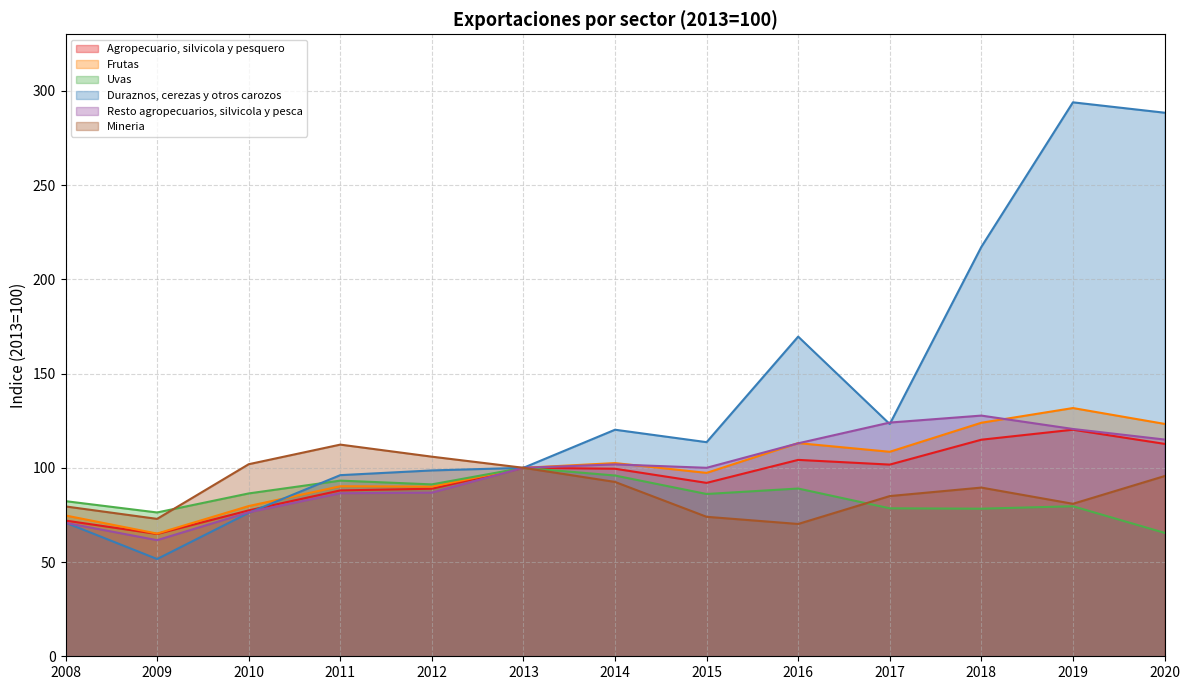

List the series in order of their peak value, highest first.

Duraznos, cerezas y otros carozos, Frutas, Resto agropecuarios, silvicola y pesca, Agropecuario, silvicola y pesquero, Mineria, Uvas